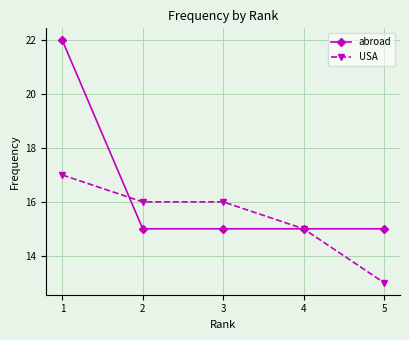

At how many categories does at least one series exceed 21?

1